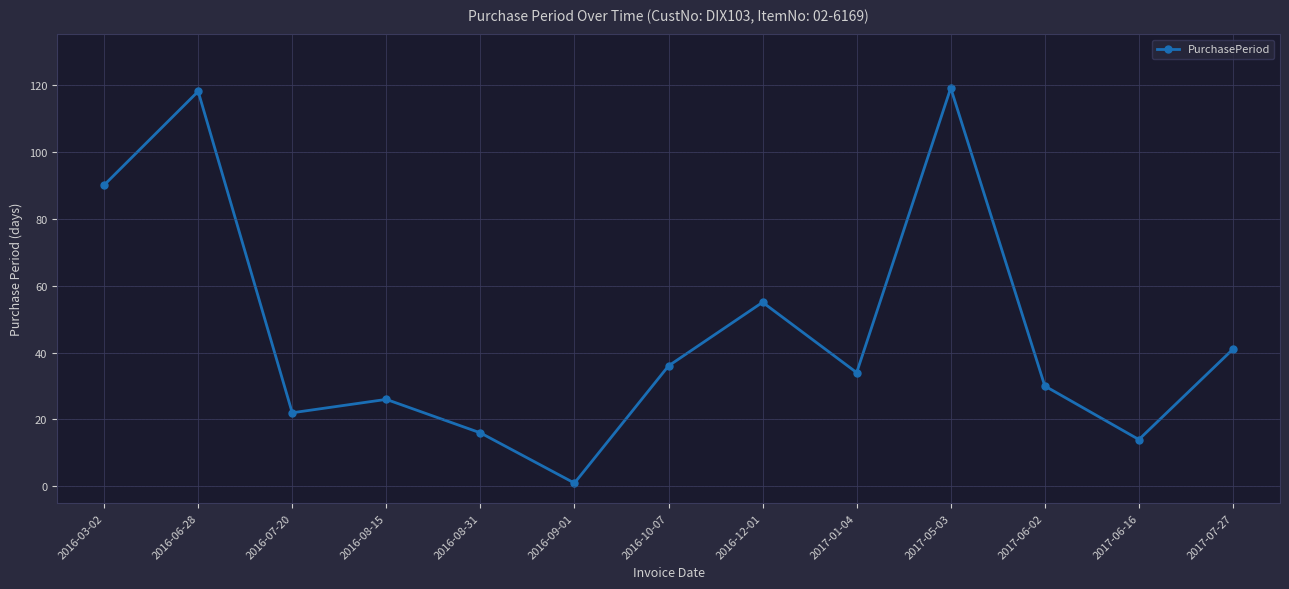

What is the difference between the values at 2016-09-01 and 2017-06-16?

13